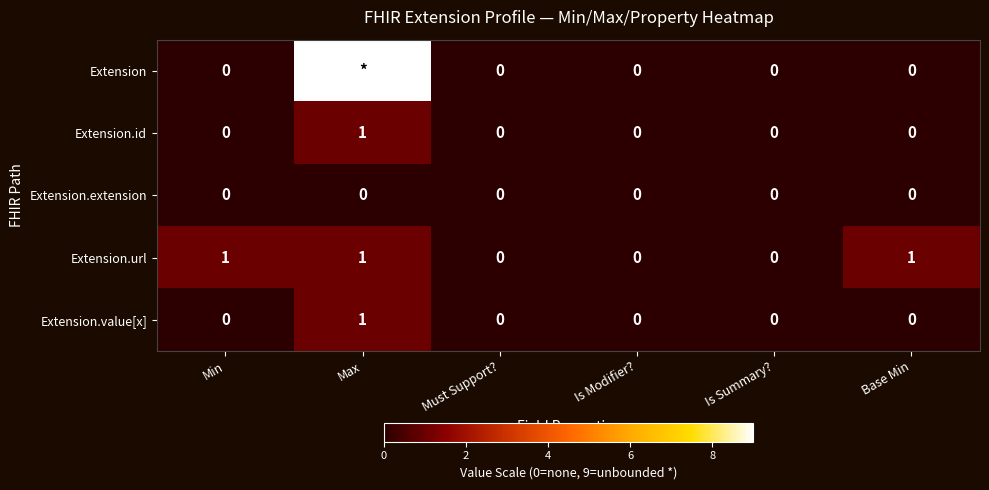

Between Must Support? and Base Min, which series saw the biggest shift?

Extension.url